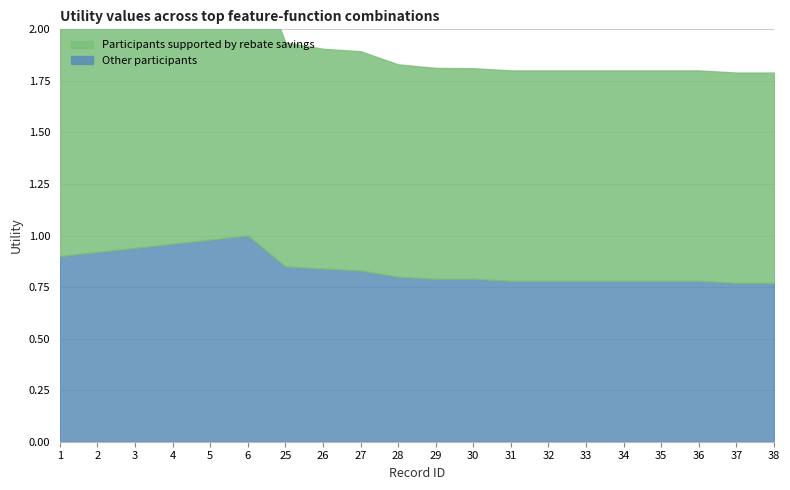

List the labels in order of Participants supported by rebate savings value, smallest first.

38, 37, 31, 32, 33, 34, 35, 36, 30, 29, 28, 27, 26, 25, 1, 2, 3, 4, 5, 6